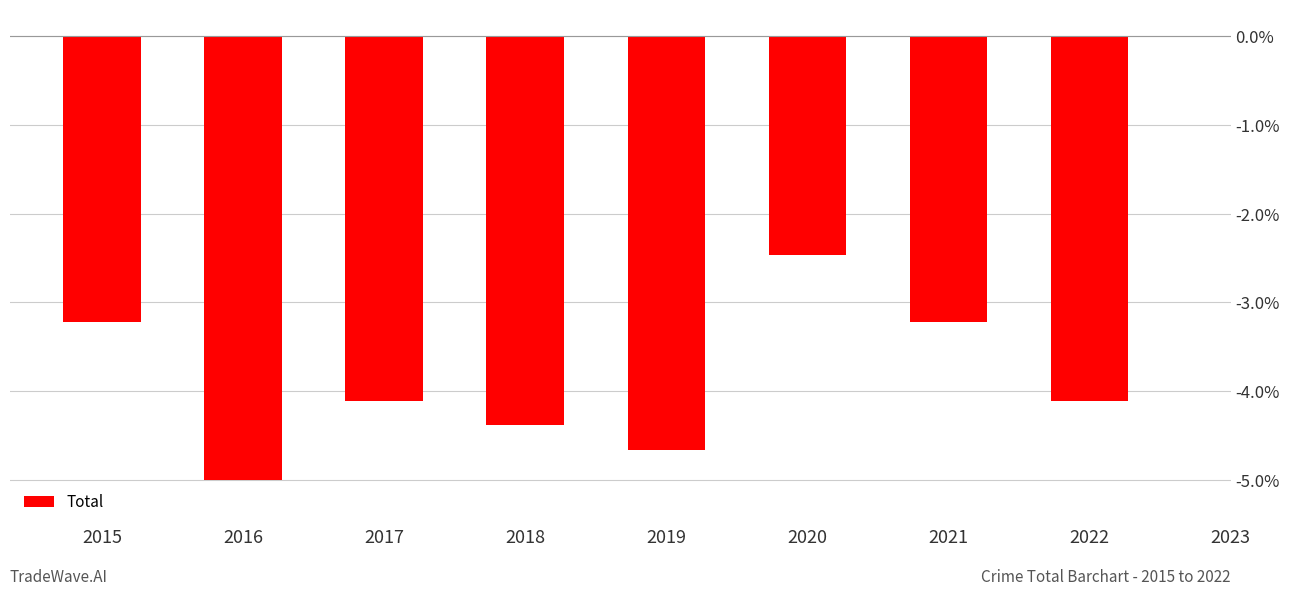

What is the sum of the values at 2015 and 2016?

-8.2